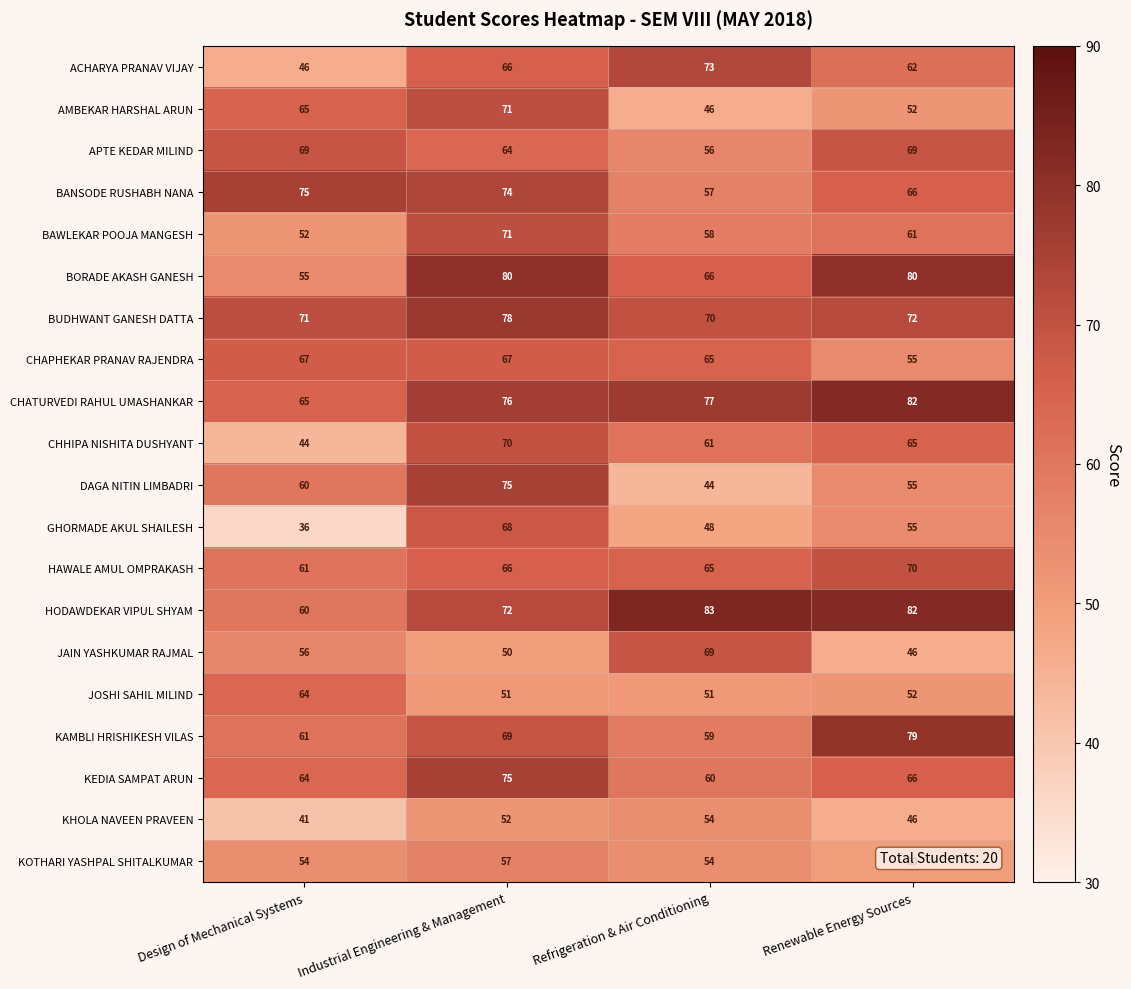

True or false: HODAWDEKAR VIPUL SHYAM has a value of 25 at Renewable Energy Sources.

False